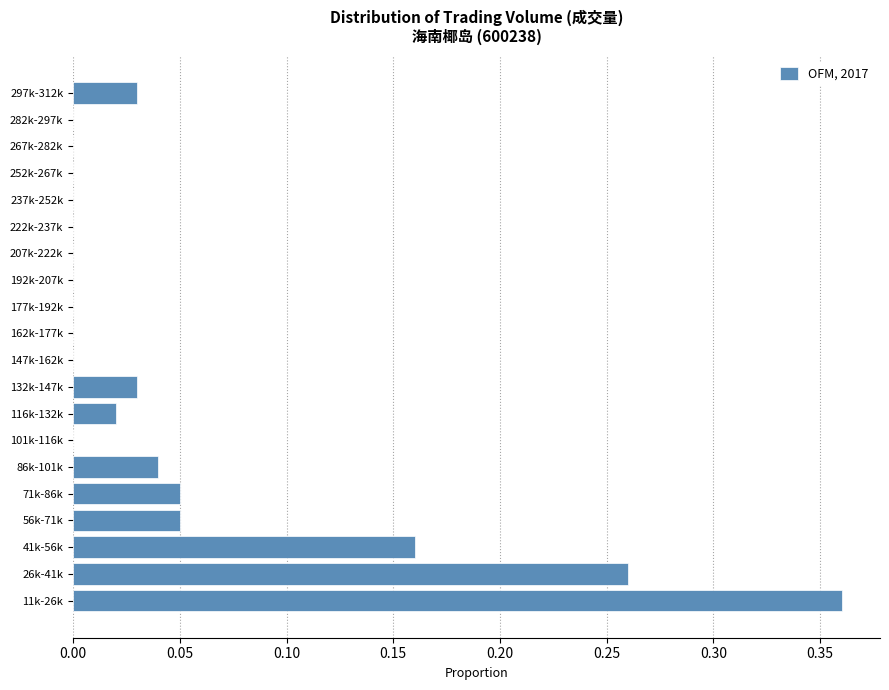

What is the sum of all values?

1.0